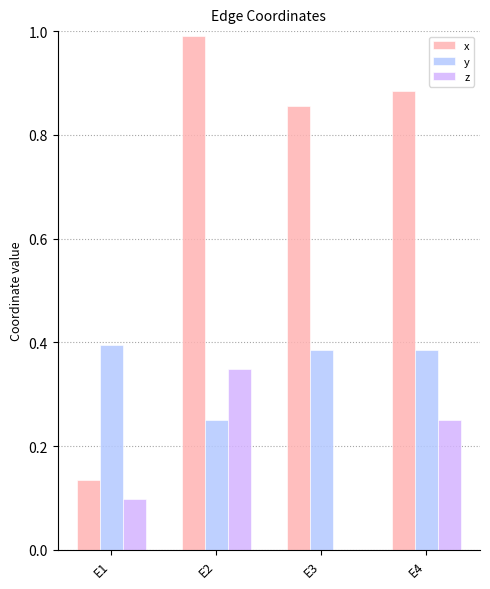

Is the value of x at E4 greater than the value of y at E4?

Yes